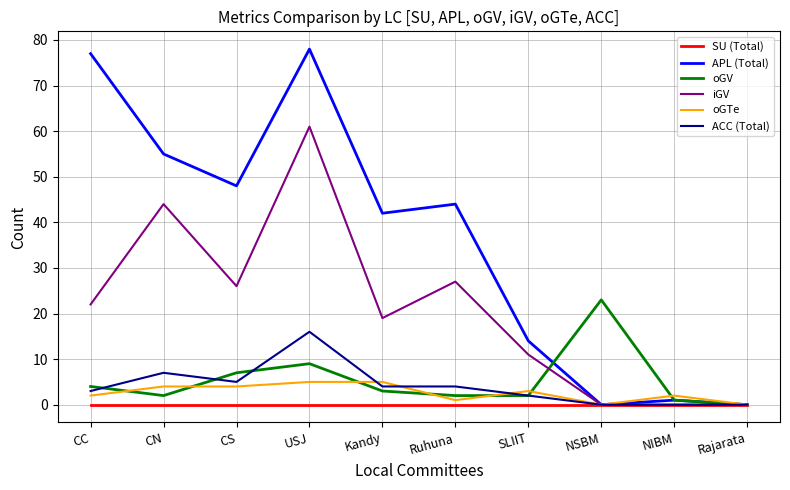

List the series in order of their peak value, highest first.

APL (Total), iGV, oGV, ACC (Total), oGTe, SU (Total)